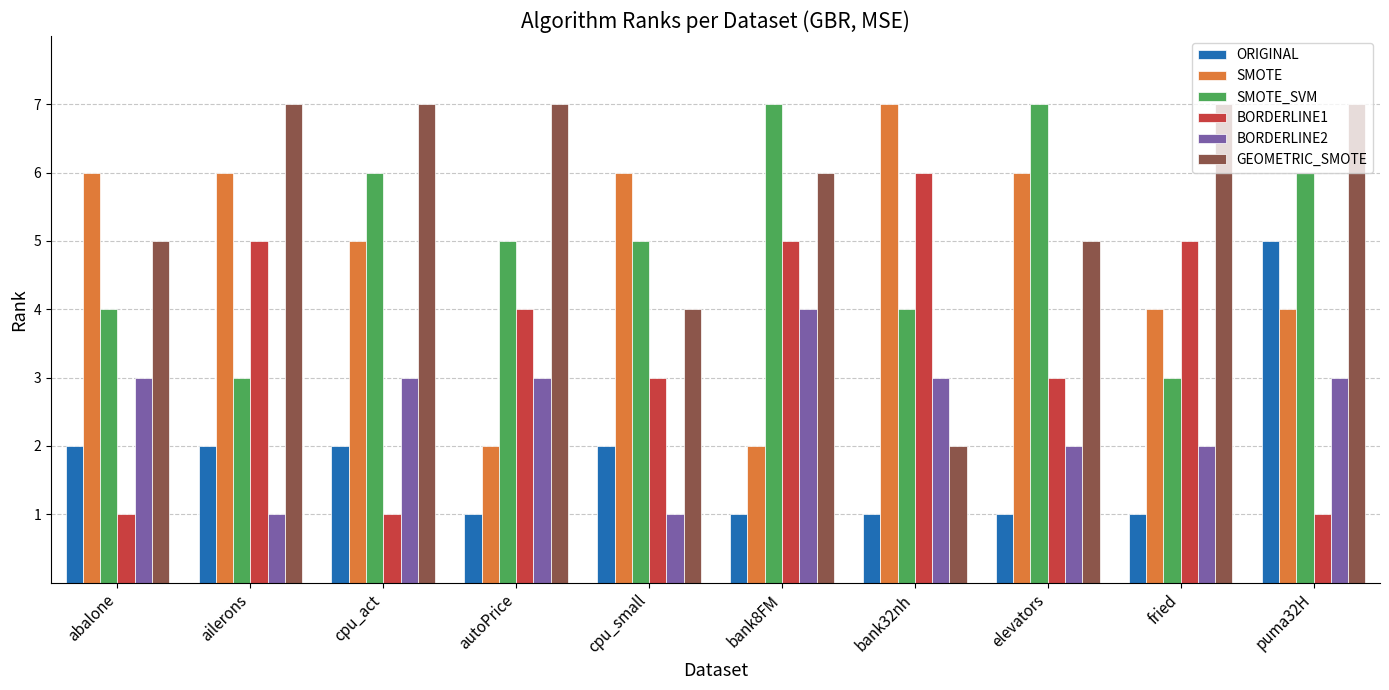

What is the highest value of the BORDERLINE2 series?

4